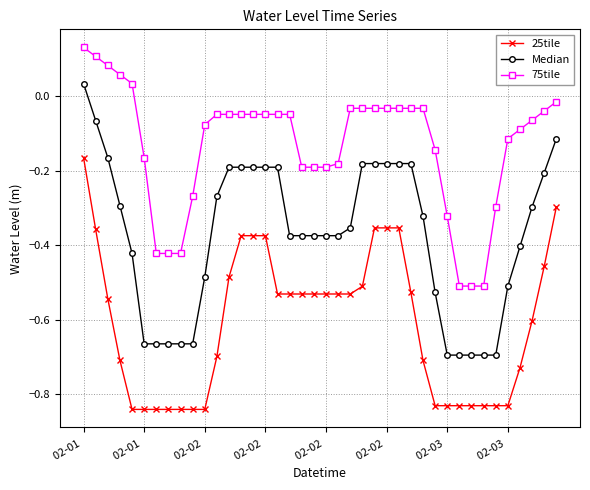

How many data points in 75tile are less than 0?

35